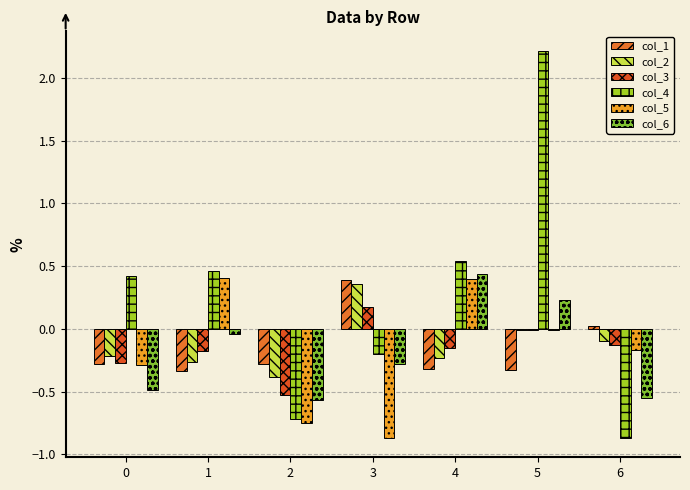

Which series changed the most between 0 and 1?

col_5